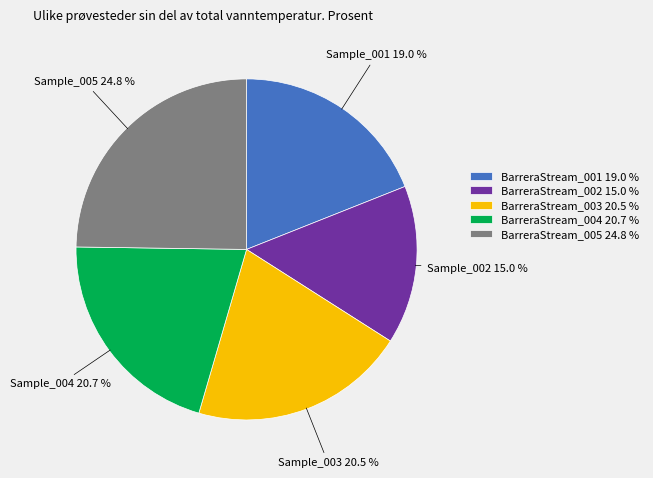

Which slice is the largest?

BarreraStream_005